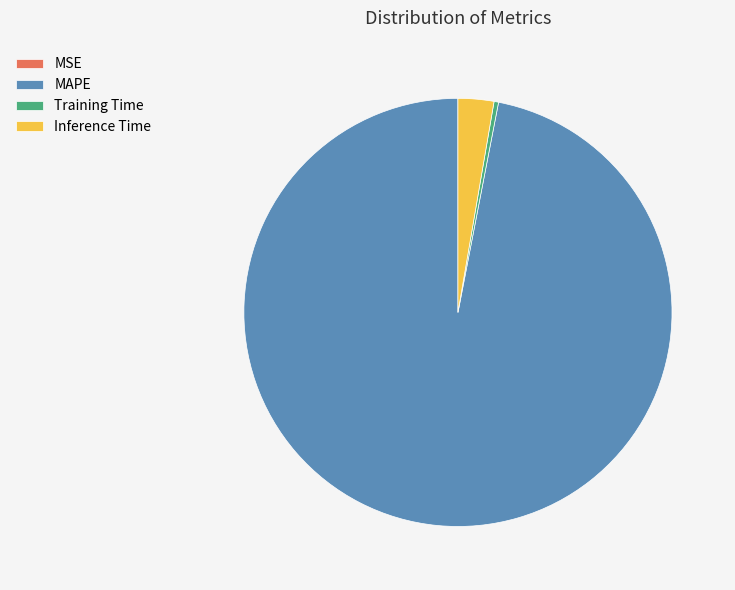

Do Training Time and MAPE together represent more than half of the pie?

Yes